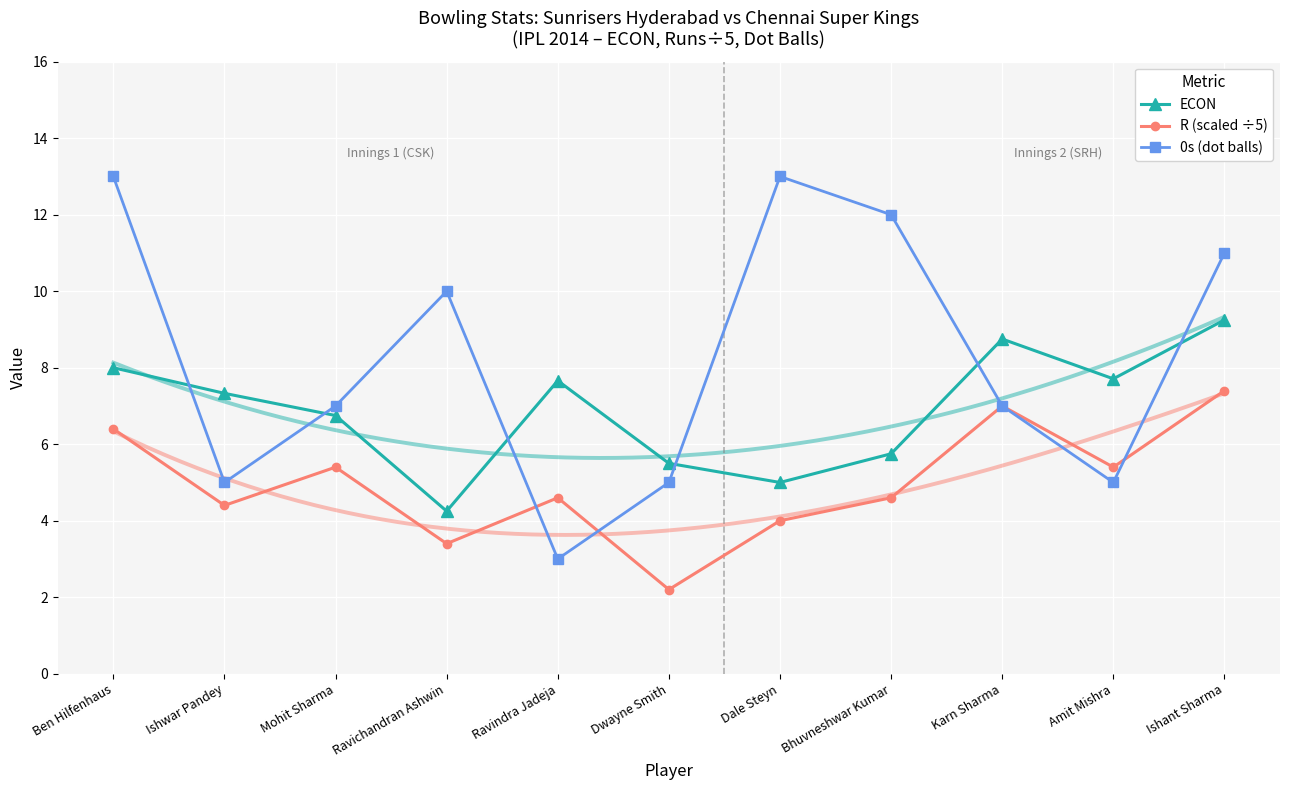

What is the difference between the maximum and minimum values in the ECON series?

5.0